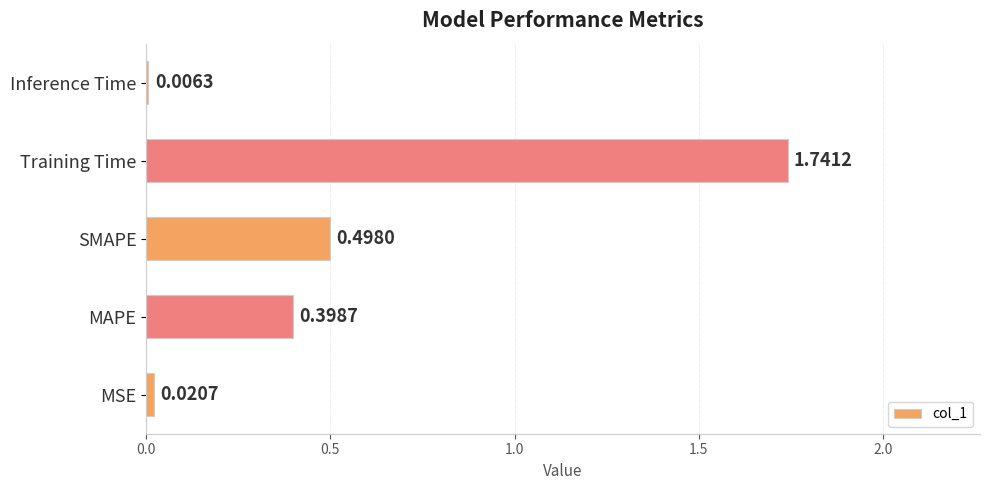

What is the sum of all values?

2.7